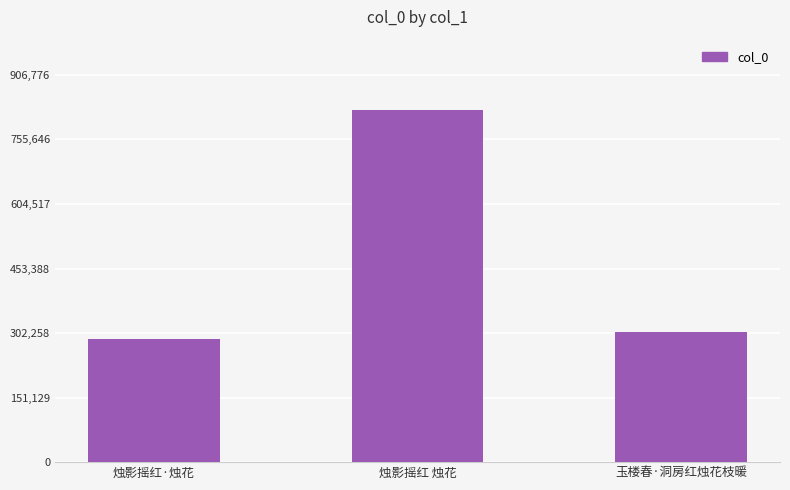

Reading right to left, transcribe all the data shown in this chart.

玉楼春·洞房红烛花枝暖=303861	烛影摇红 烛花=824342	烛影摇红·烛花=288194